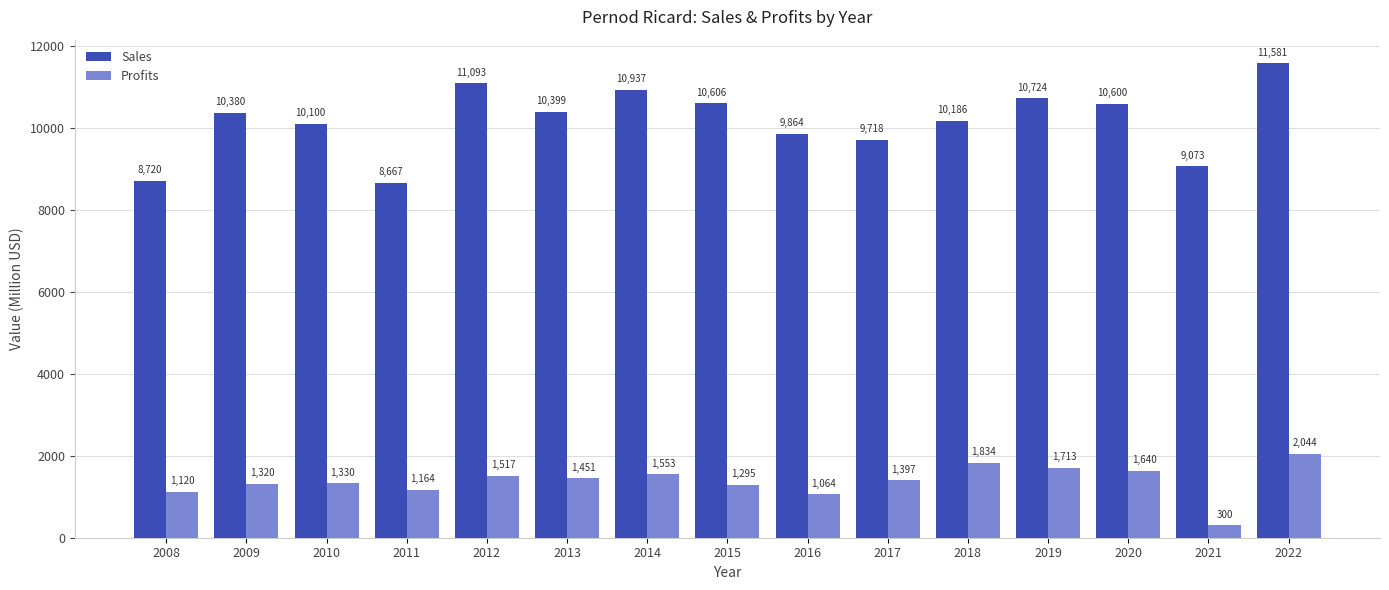

What is the sum of all Sales values?

152648.0